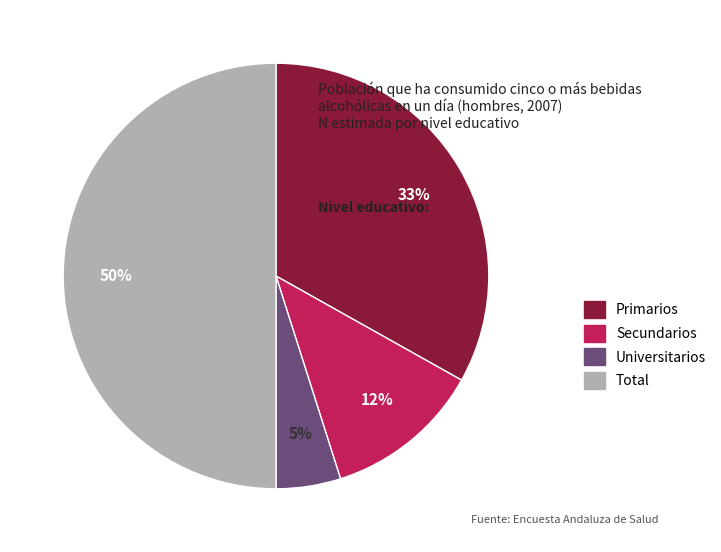

Is the sum of Primarios and Total greater than half?

Yes